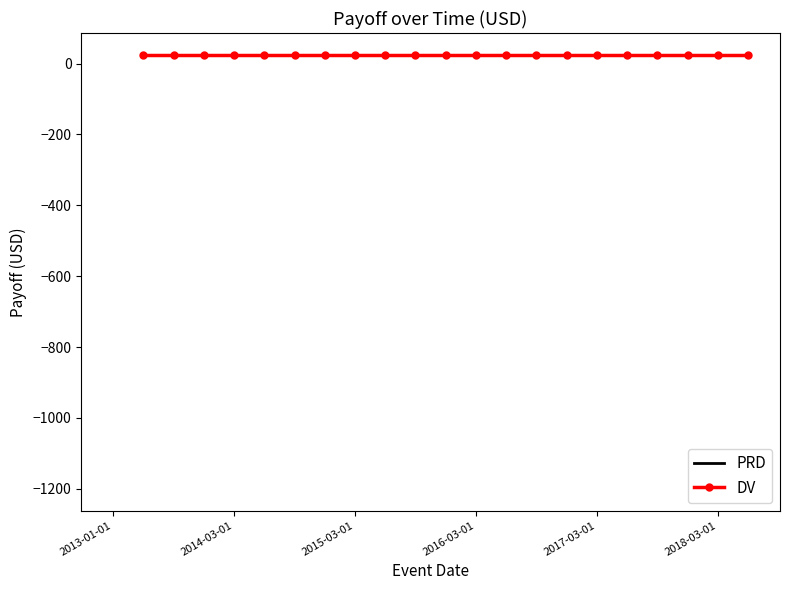

What is the difference between the second highest and minimum values?

1225